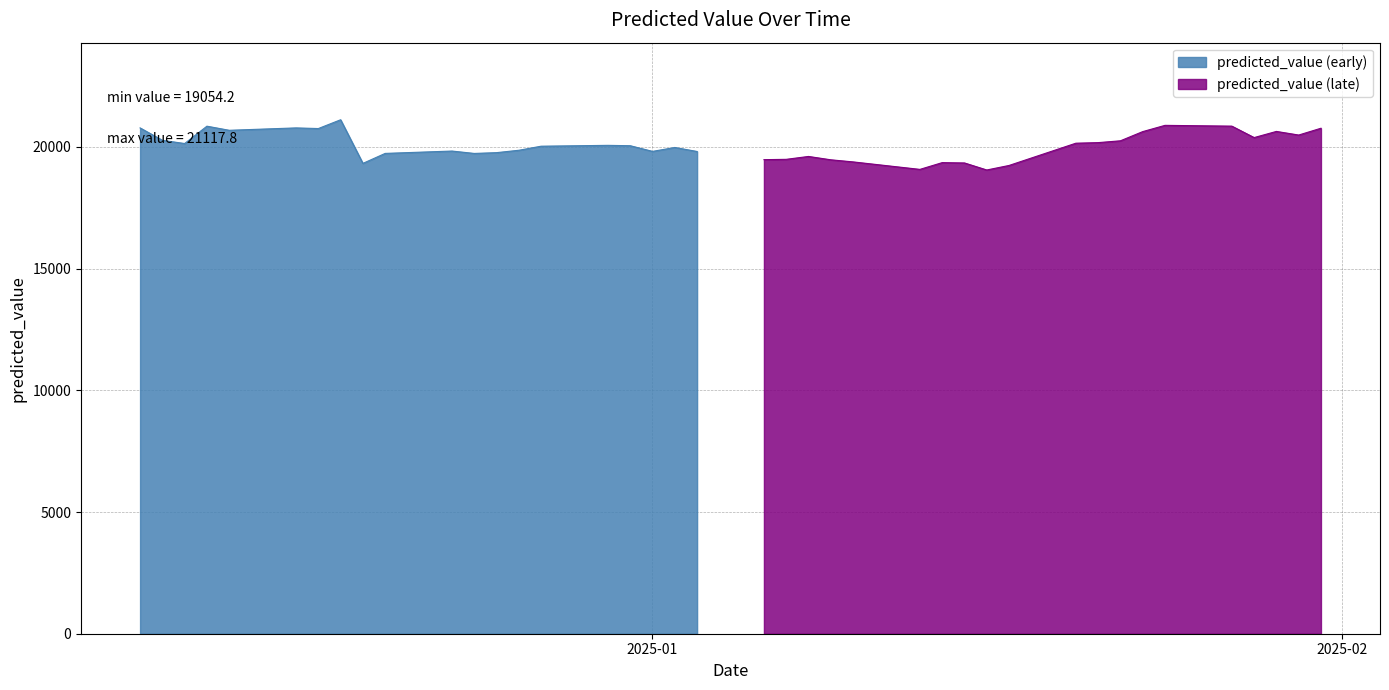

Does the chart display data point markers on the line(s)?

No